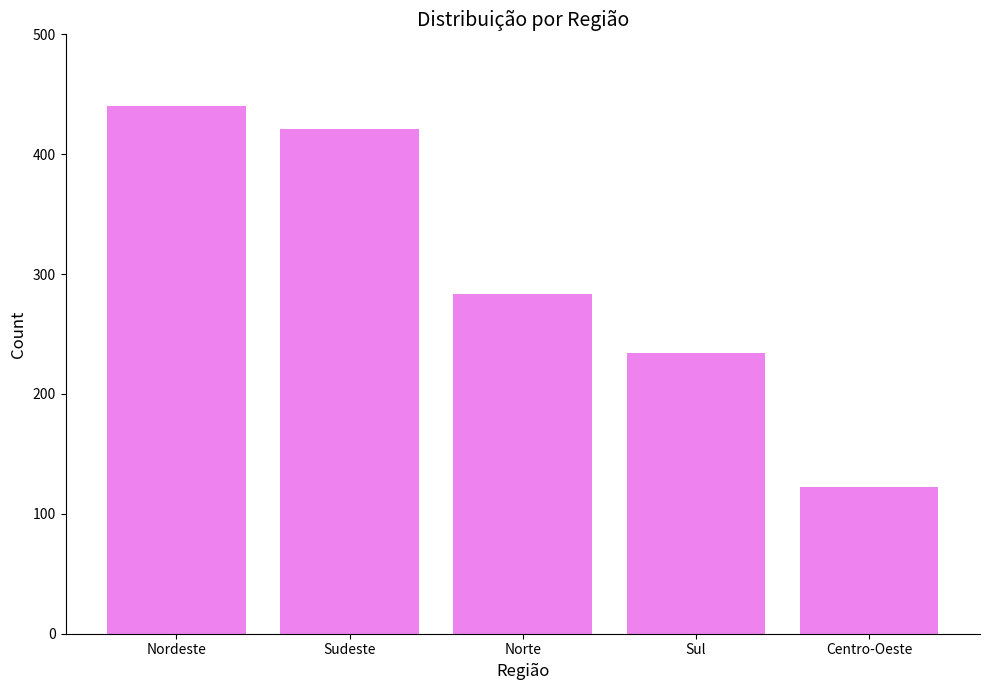

Is it true that the value at Sul is 234?

True